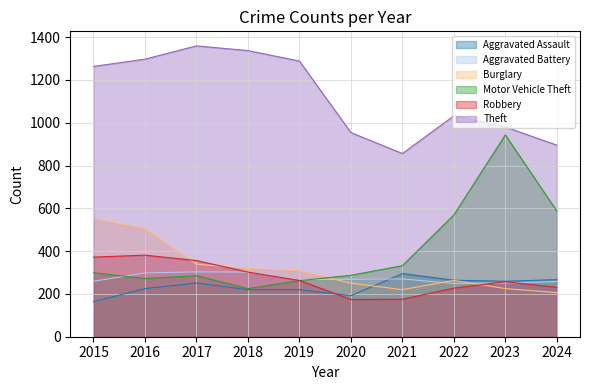

True or false: Burglary has a value of 282 at 2024.

False